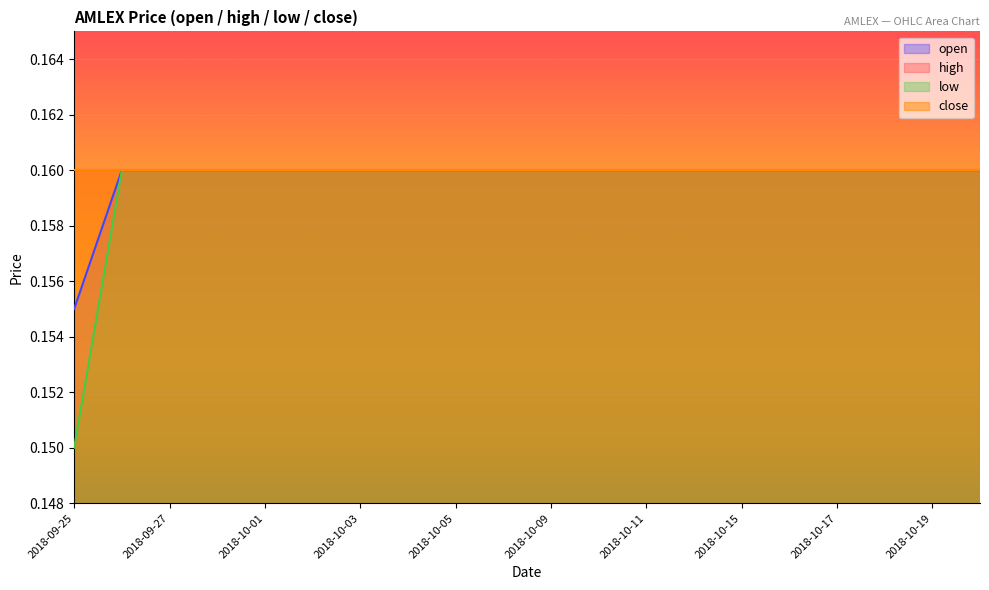

What is the highest value of the low series?

0.2